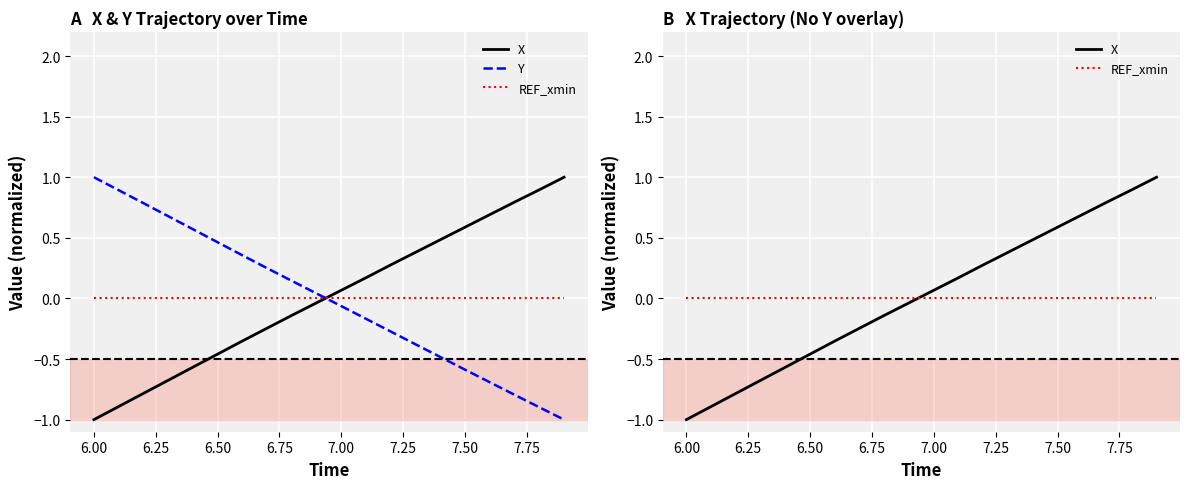

What is the difference between the maximum and minimum values in the X series?

2.0